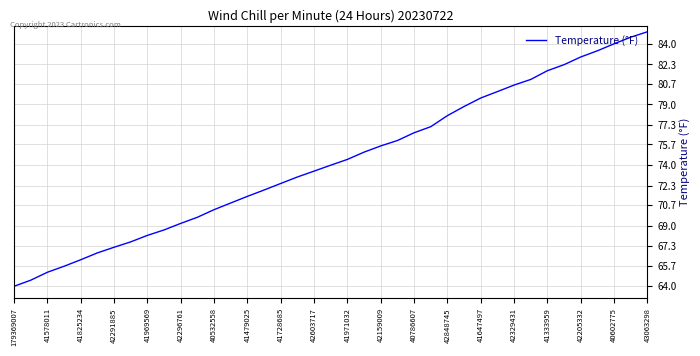

What is the greatest value displayed?

85.0